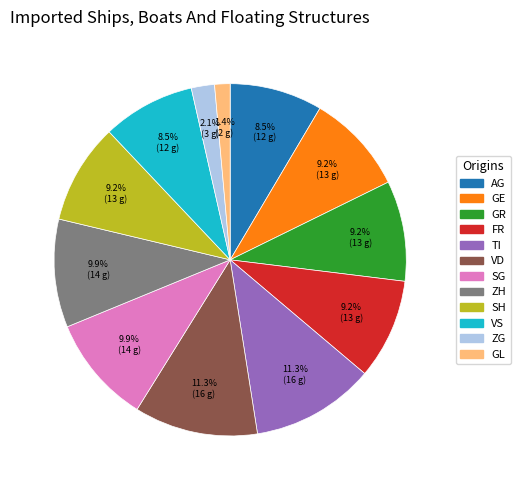

Does any single category account for the majority?

No